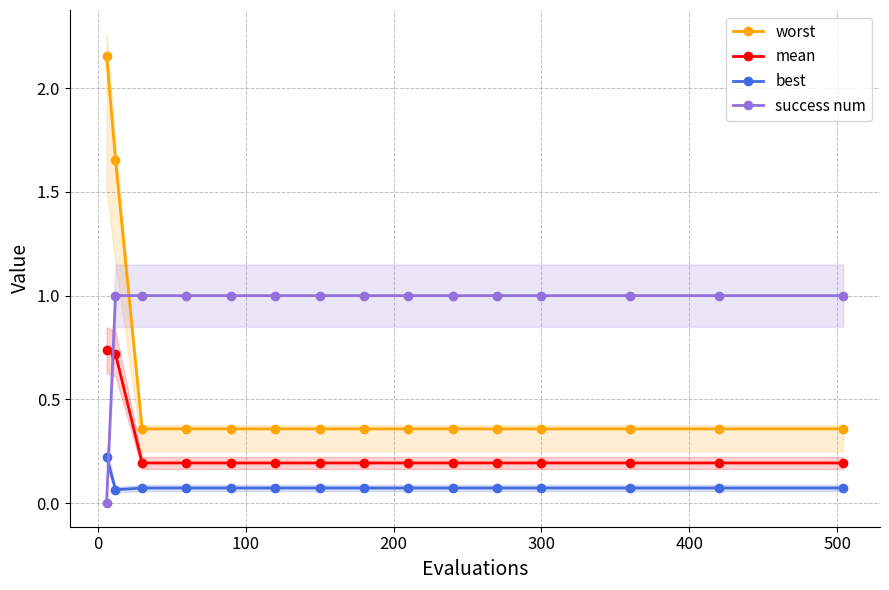

What is the average value of the mean series?

0.3